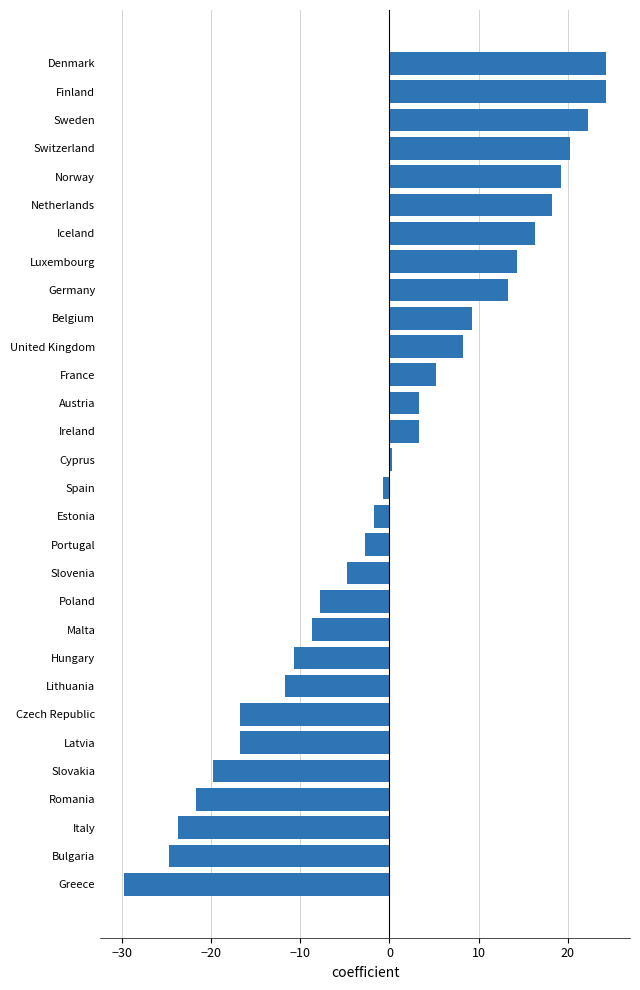

The chart shows a value of -24.7 at Bulgaria. True or false?

True